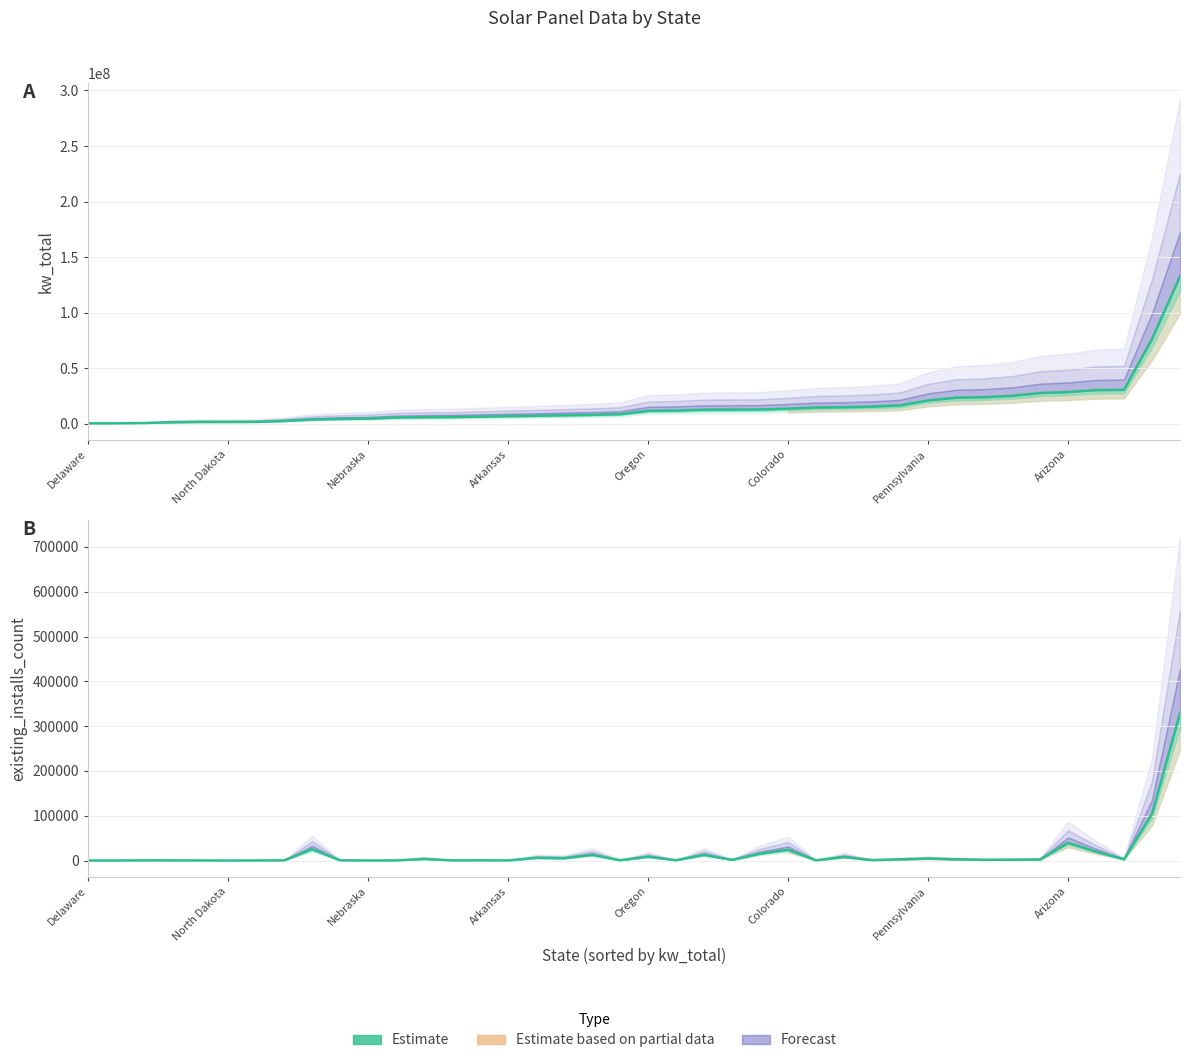

Approximately how many times larger is the value at 20 compared to 22?

0.7